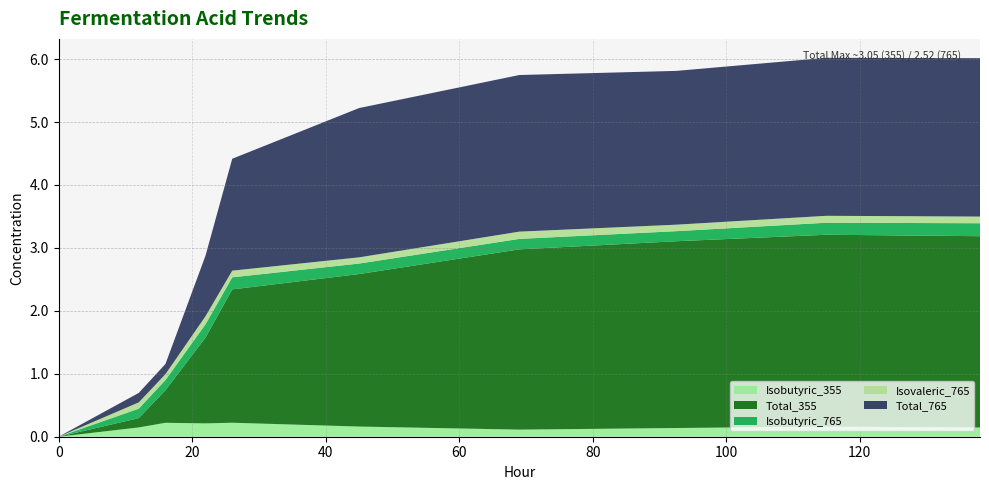

Reading left to right, what are all the values shown in this chart?

Isobutyric_355: 0=0.0	12=0.1	16=0.2	22=0.2	26=0.2	45=0.2	69=0.1	92.5=0.1	115=0.2	138=0.1
Total_355: 0=0.0	12=0.1	16=0.5	22=1.4	26=2.1	45=2.4	69=2.9	92.5=3.0	115=3.0	138=3.0
Isobutyric_765: 0=0.0	12=0.2	16=0.2	22=0.2	26=0.2	45=0.2	69=0.2	92.5=0.2	115=0.2	138=0.2
Isovaleric_765: 0=0.0	12=0.1	16=0.1	22=0.1	26=0.1	45=0.1	69=0.1	92.5=0.1	115=0.1	138=0.1
Total_765: 0=0.0	12=0.2	16=0.2	22=1.0	26=1.8	45=2.4	69=2.5	92.5=2.4	115=2.5	138=2.5